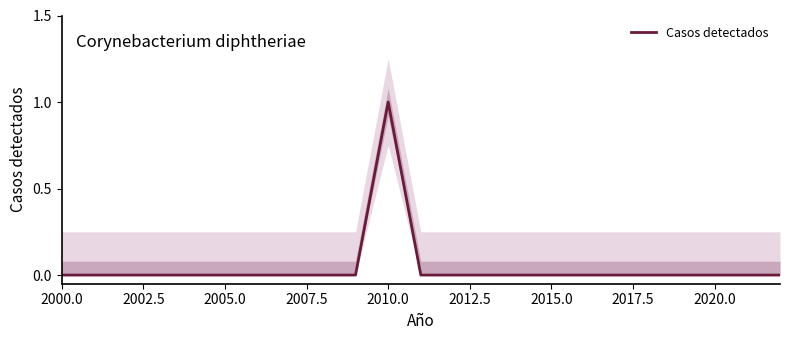

How many lines are shown in the chart?

1